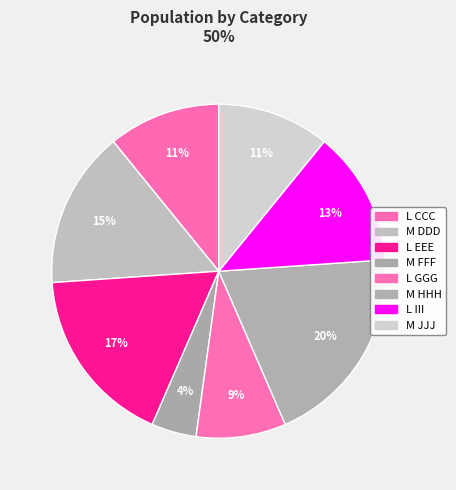

How many slices are in this pie chart?

8